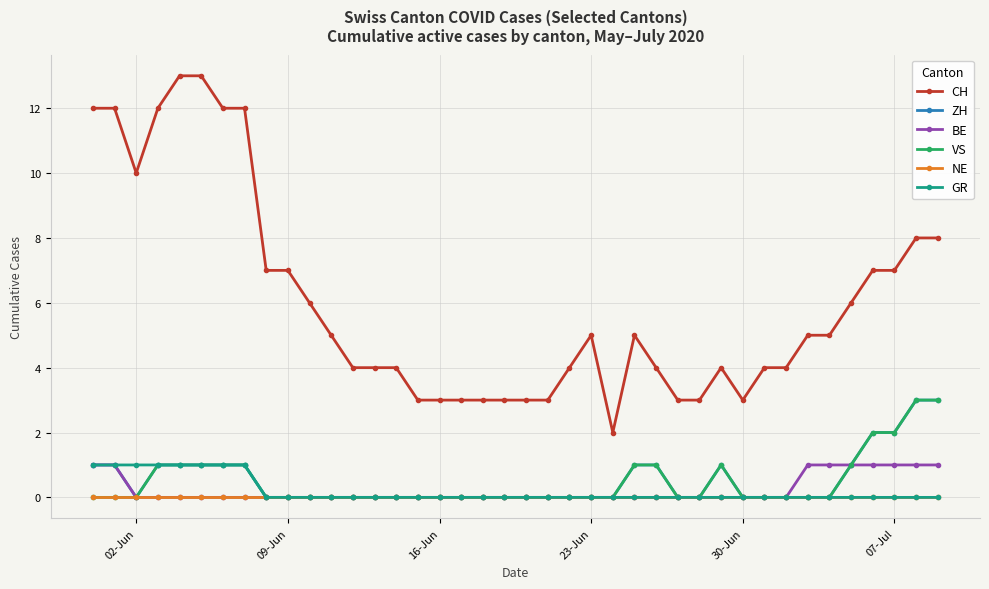

True or false: CH and NE cross at least once.

False